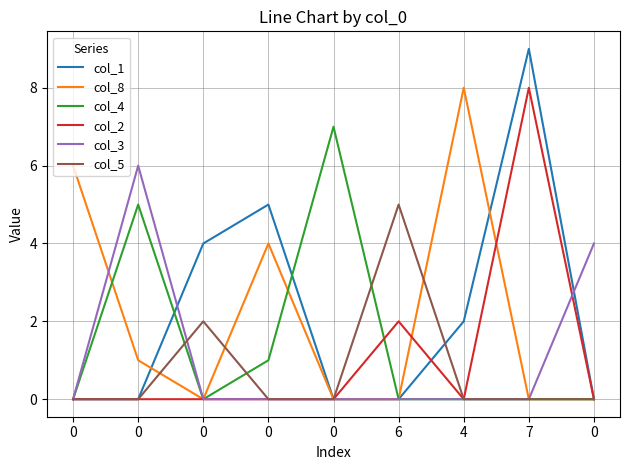

Count the number of categories in the chart.

9